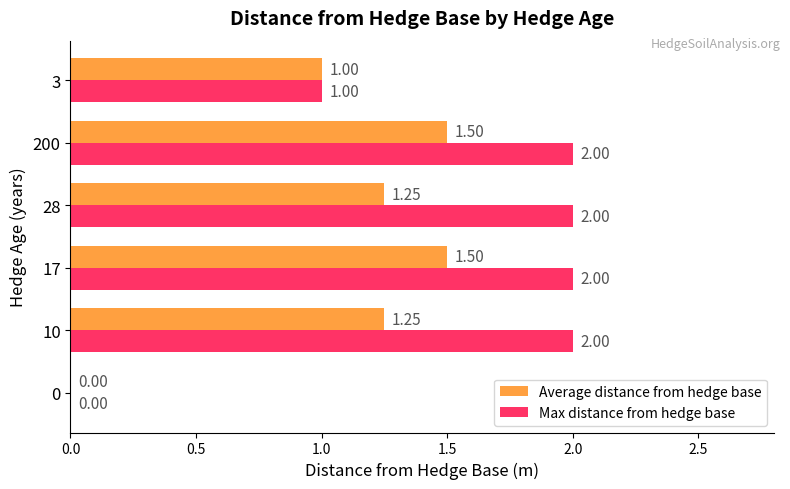

List the series in order of their peak value, highest first.

Max distance from hedge base, Average distance from hedge base